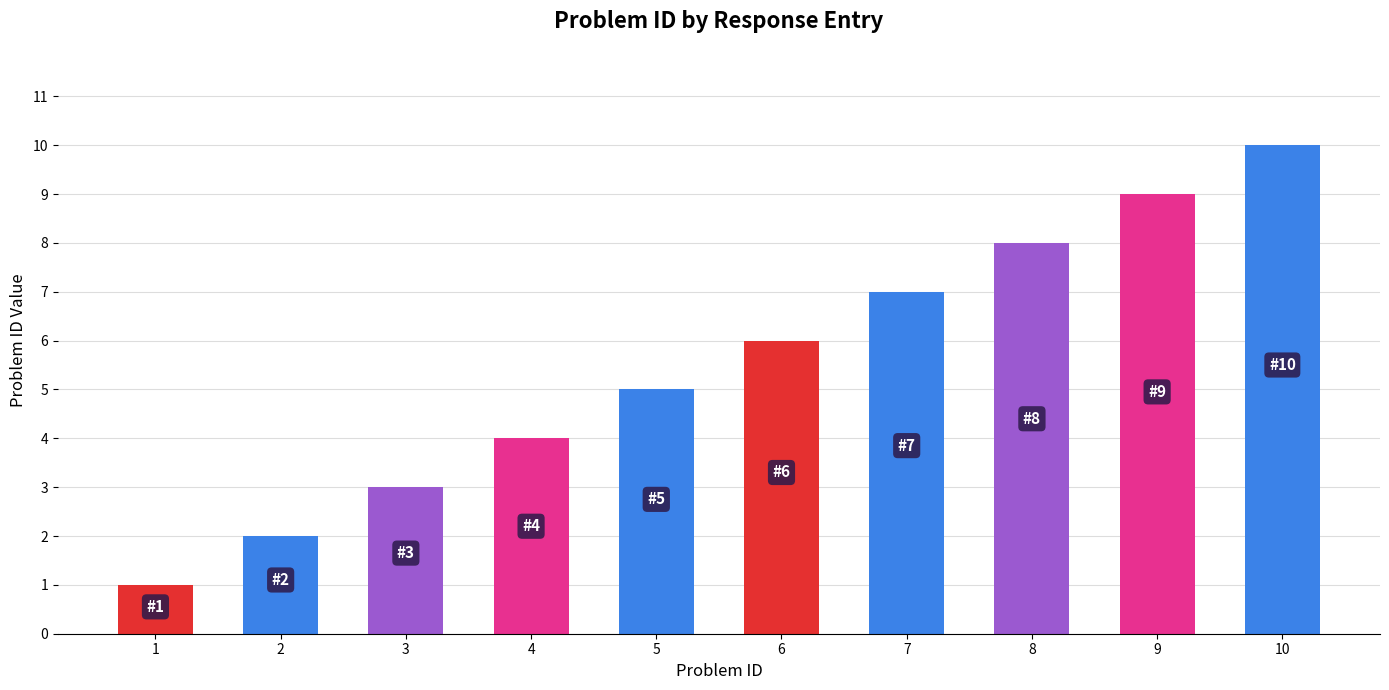

Is it true that the value at 1 is 0?

False